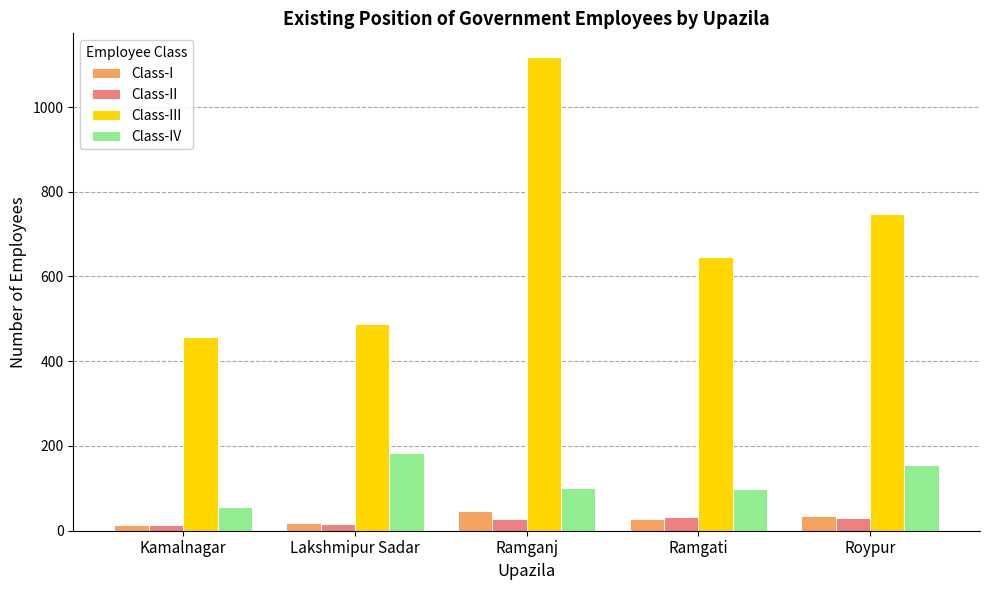

Is the value of Class-II at Lakshmipur Sadar greater than the value of Class-III at Ramganj?

No